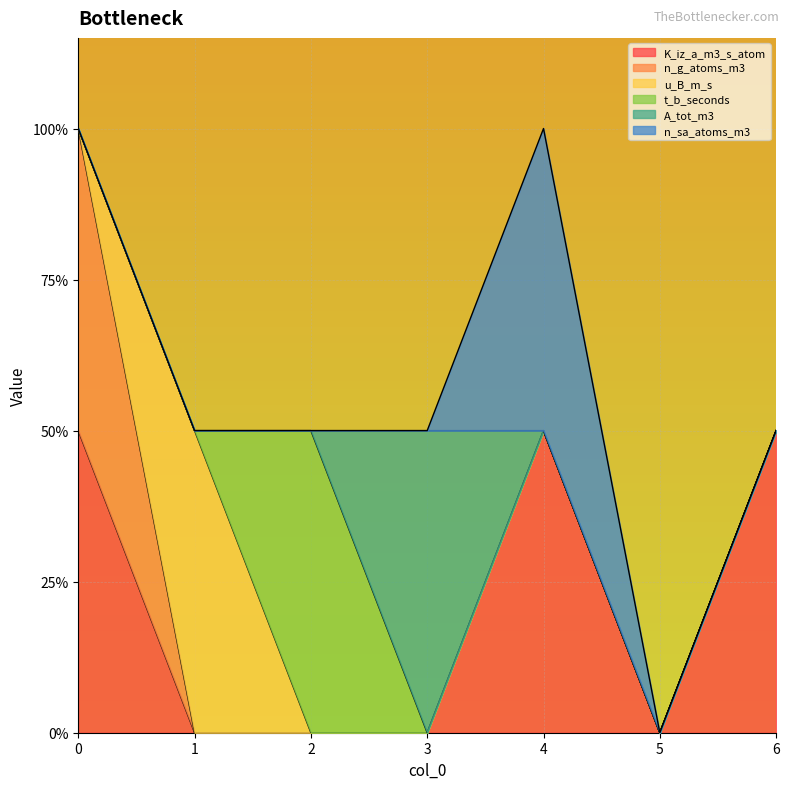

Which series has the widest spread of values?

K_iz_a_m3_s_atom